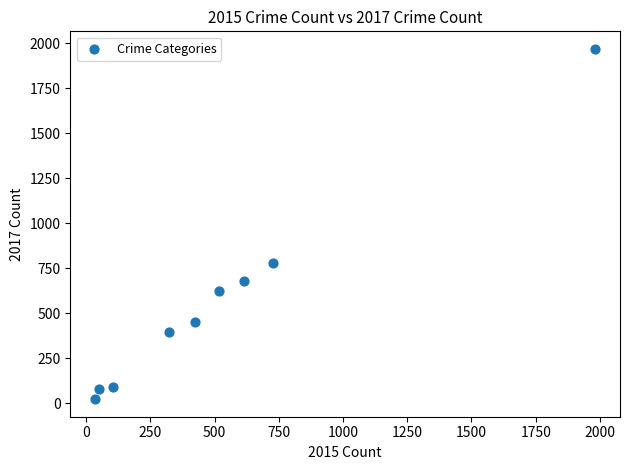

What Y value in the scatter plot is closest to 995?

780